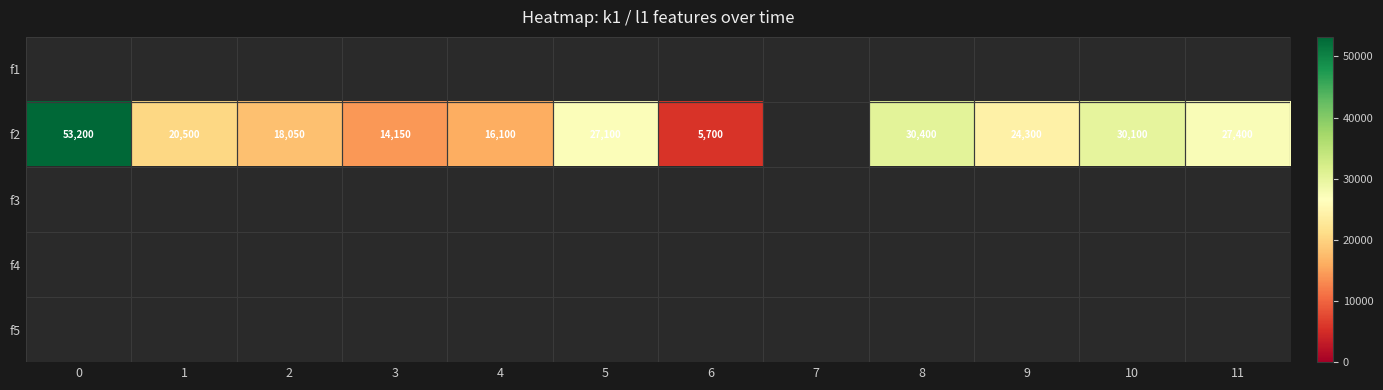

At how many categories does at least one series exceed 33203?

1